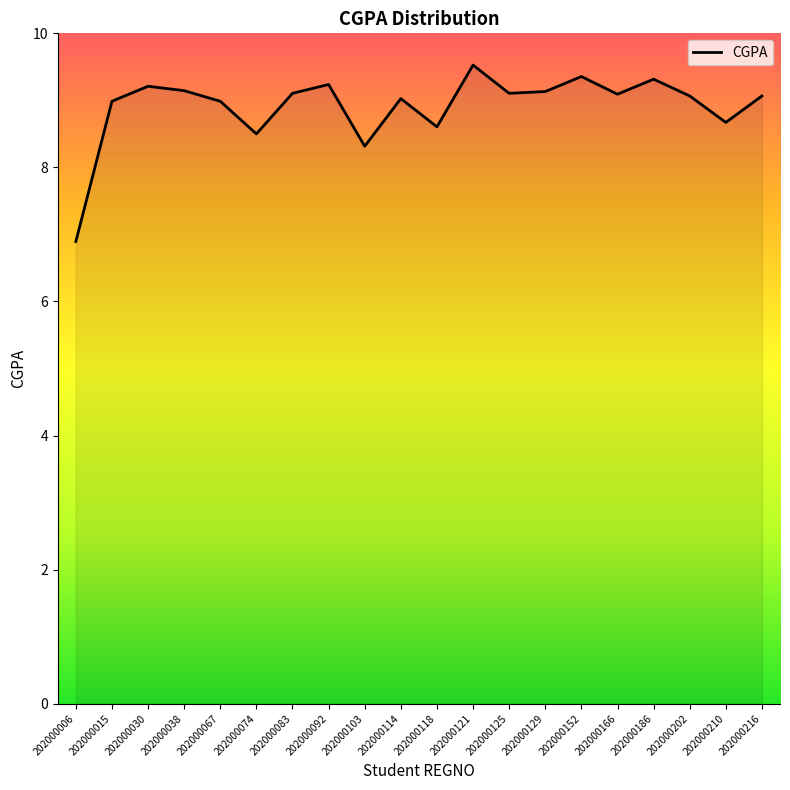

What is the maximum value shown in the chart?

9.5